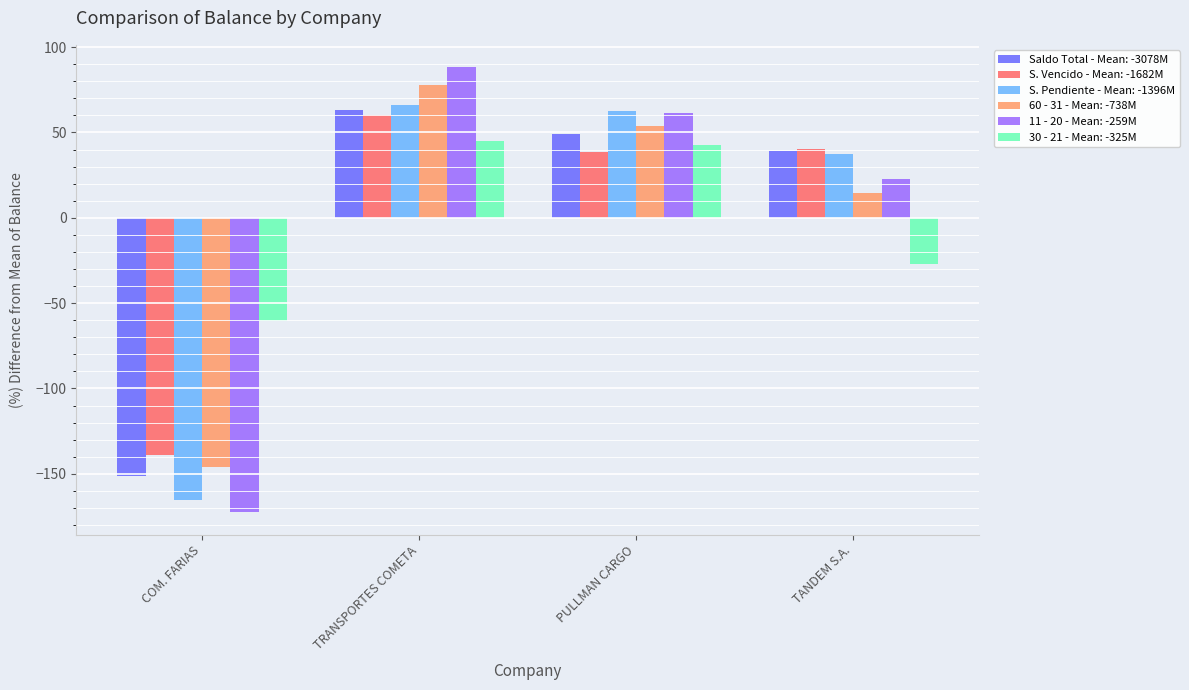

Which category has the highest value across all series?

TRANSPORTES COMETA